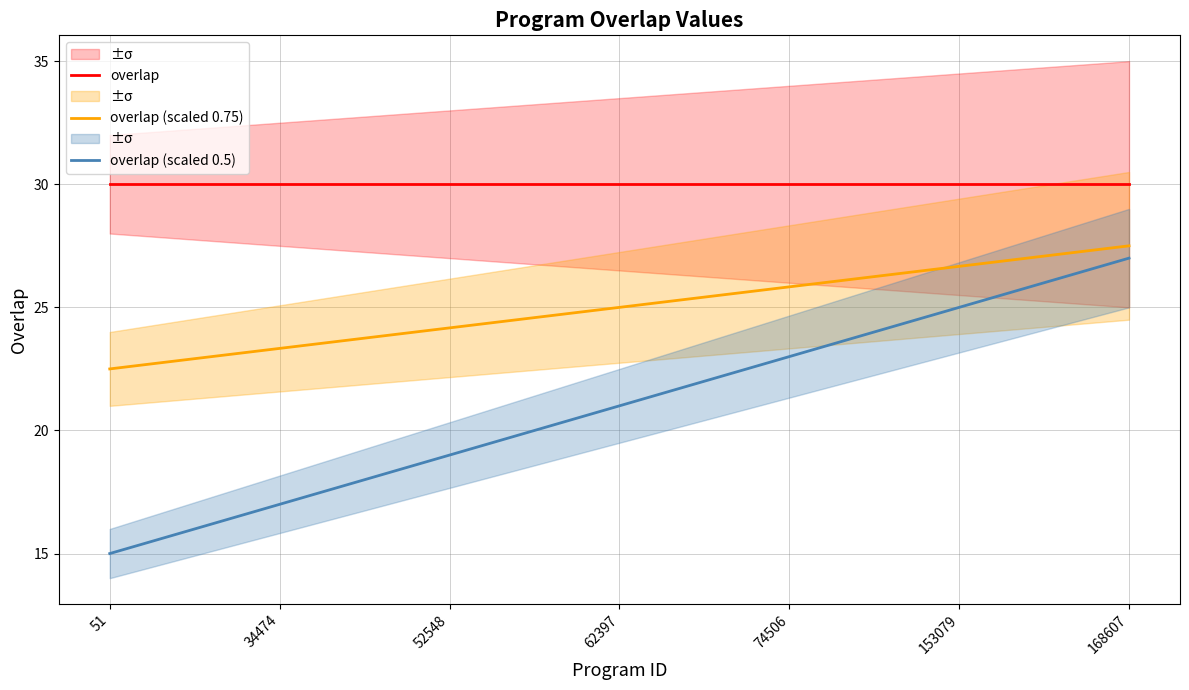

What is the maximum value for overlap?

30.0